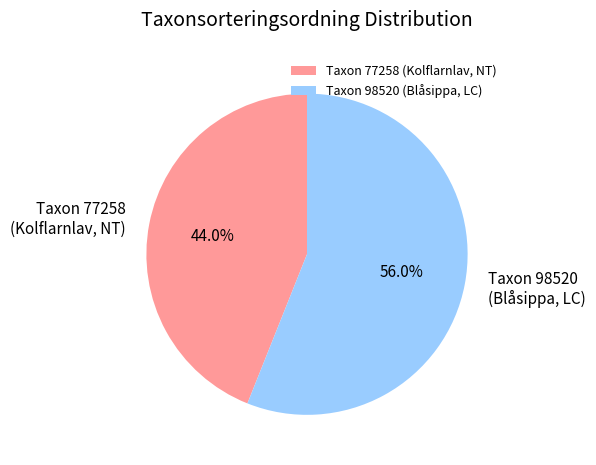

Between Taxon 98520 (Blåsippa, LC) and Taxon 77258 (Kolflarnlav, NT), which is larger?

Taxon 98520 (Blåsippa, LC)